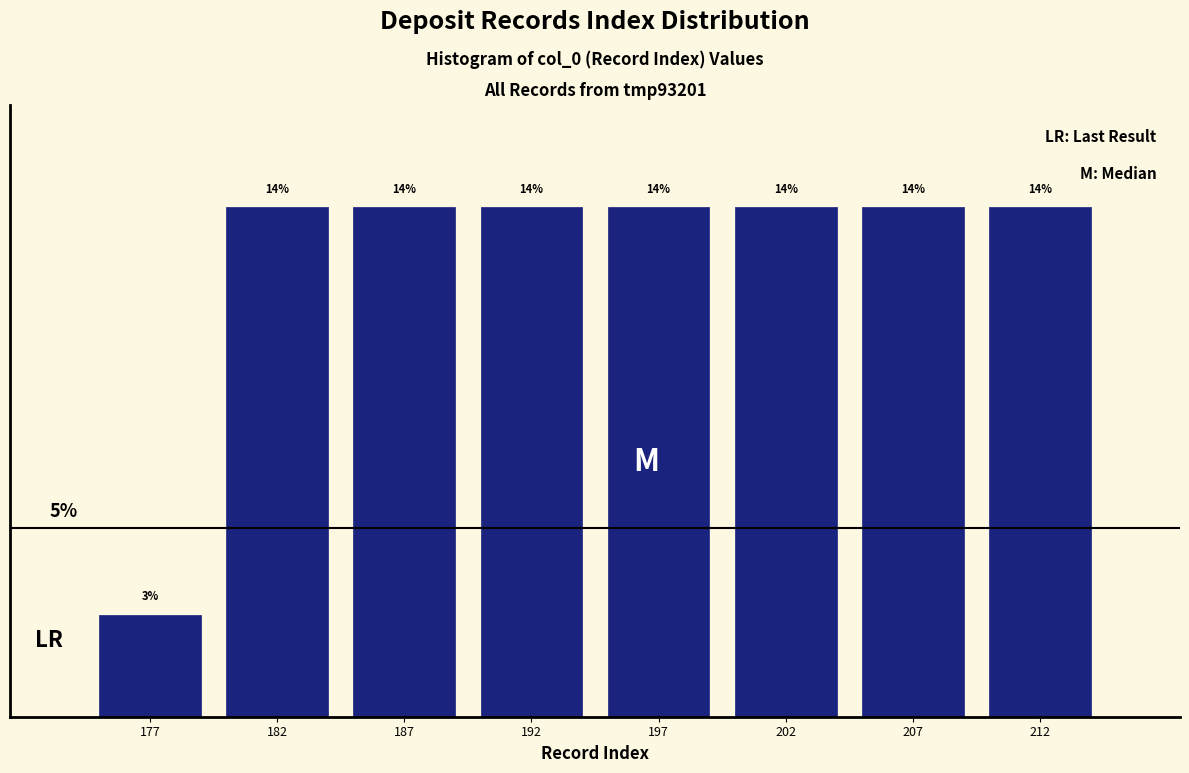

Are the bars horizontal?

No